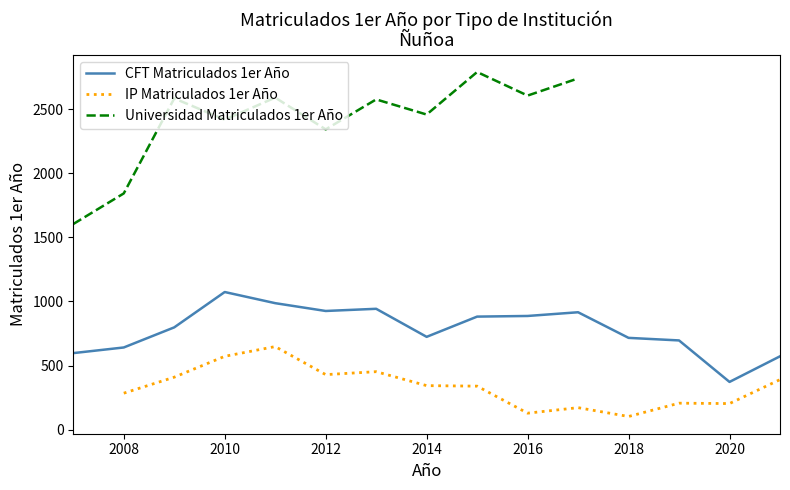

Which series ends up on top after the final intersection of Universidad Matriculados 1er Año and CFT Matriculados 1er Año?

CFT Matriculados 1er Año